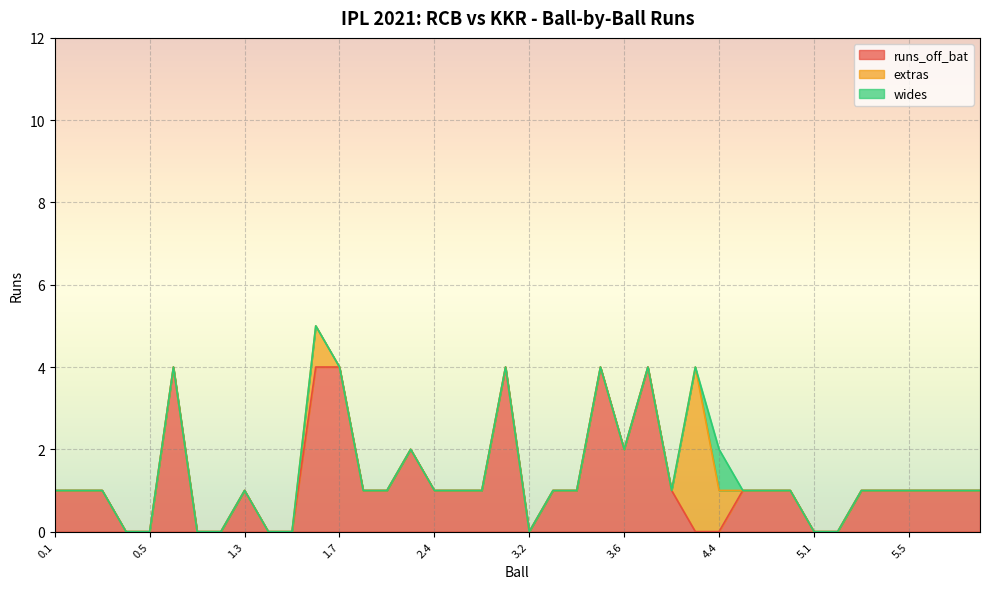

What is the sum of all runs_off_bat values?

49